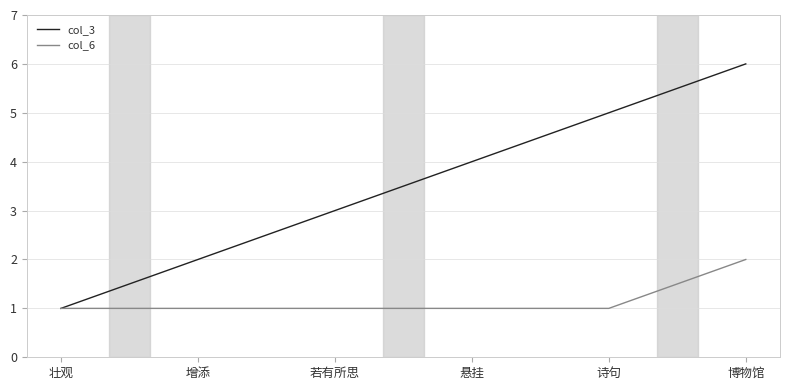

Is the value of col_3 at 增添 greater than the value of col_6 at 诗句?

Yes